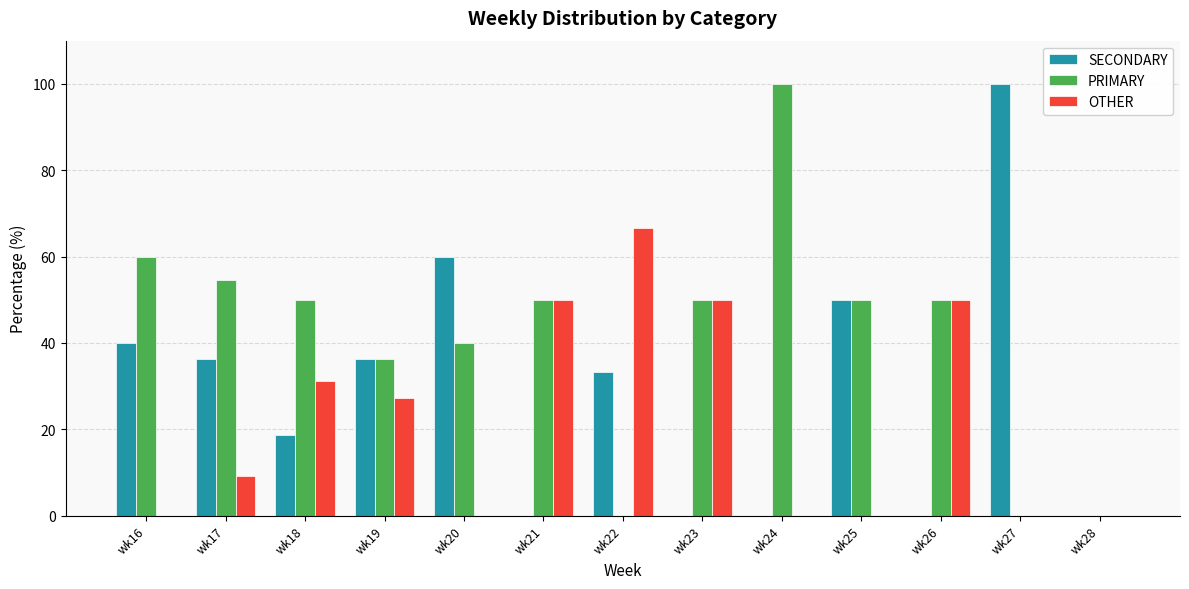

What are all the series names shown in the legend?

SECONDARY, PRIMARY, OTHER